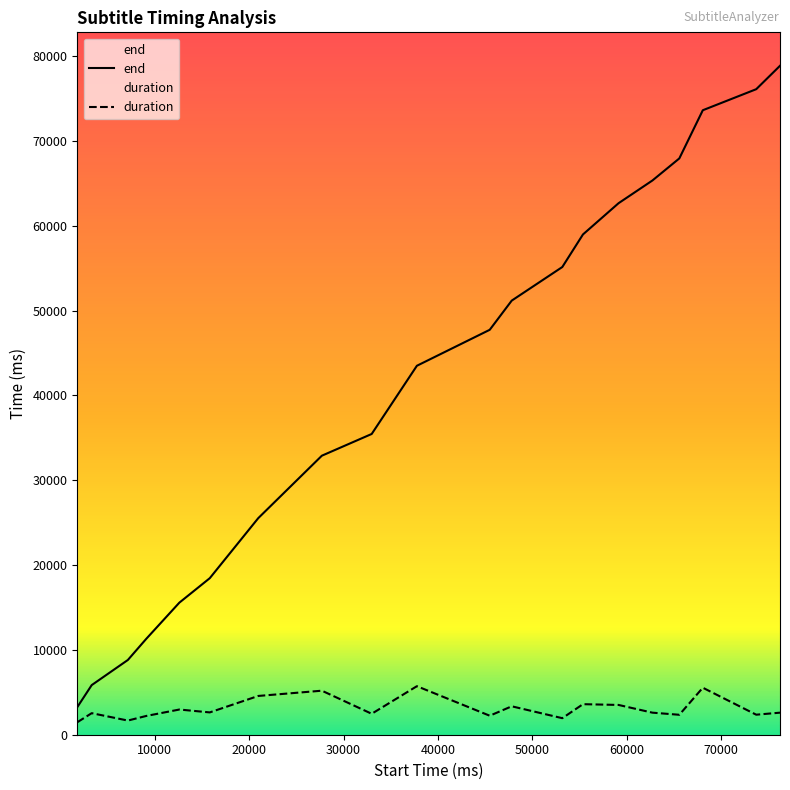

True or false: duration has a value of 9770 at 37770.

False